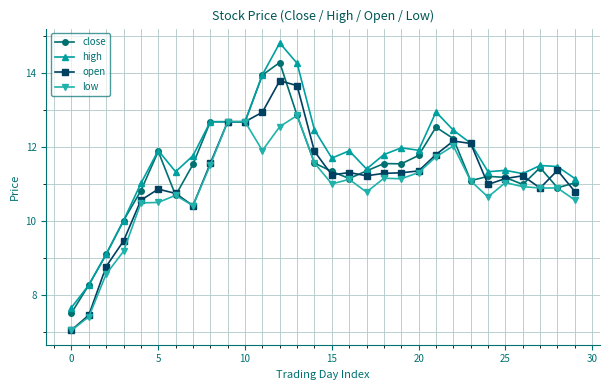

Rank the series by their maximum value, from lowest to highest.

low, open, close, high